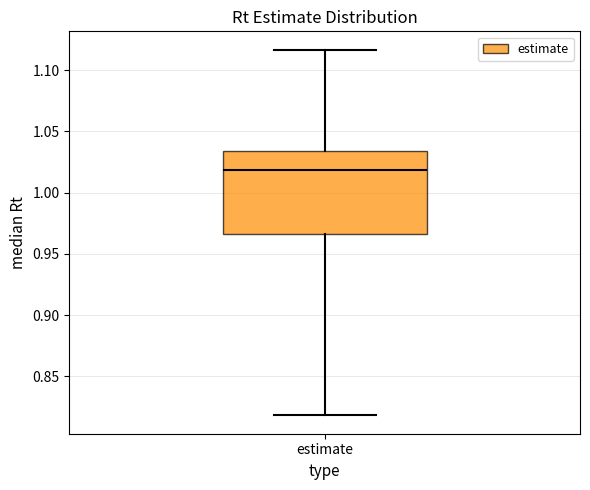

Transcribe this box plot: give where the median line is, the range the box spans, and where the two whiskers end, as read against the y-axis. The values are not printed on the chart, so give them approximately, as read against the axis.

median 1.020, box 0.965 to 1.035, whiskers 0.820 to 1.115